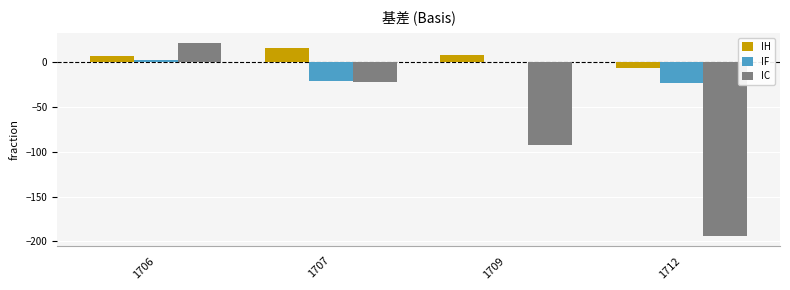

Reading left to right, transcribe all the data shown in this chart.

IH: 1706=7.1	1707=15.9	1709=8.3	1712=-6.1
IF: 1706=2.4	1707=-21.2	1709=0.9	1712=-23.1
IC: 1706=22.0	1707=-22.4	1709=-92.4	1712=-194.2